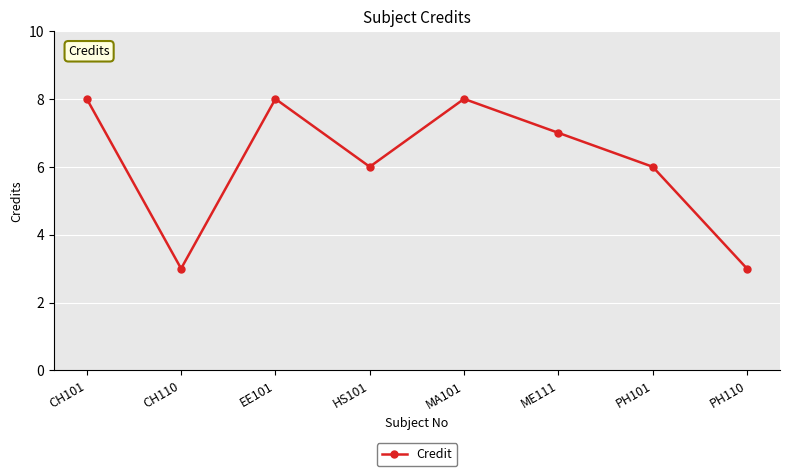

What is the label of the 7th point from the left?

PH101